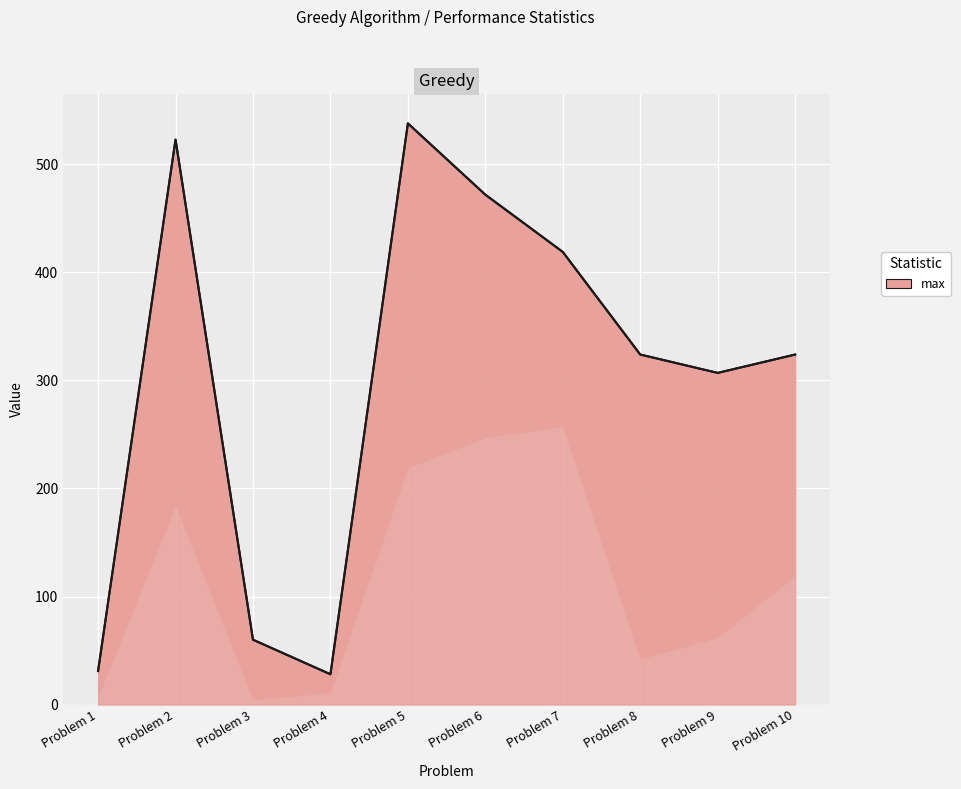

True or false: mean and min cross at least once.

False